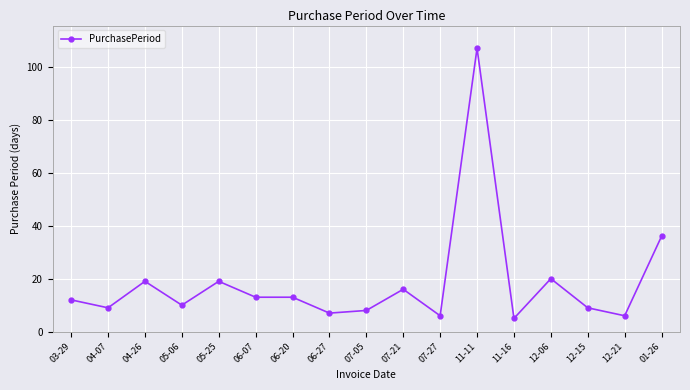

Reading left to right, extract all data points from this chart.

03-29=12	04-07=9	04-26=19	05-06=10	05-25=19	06-07=13	06-20=13	06-27=7	07-05=8	07-21=16	07-27=6	11-11=107	11-16=5	12-06=20	12-15=9	12-21=6	01-26=36